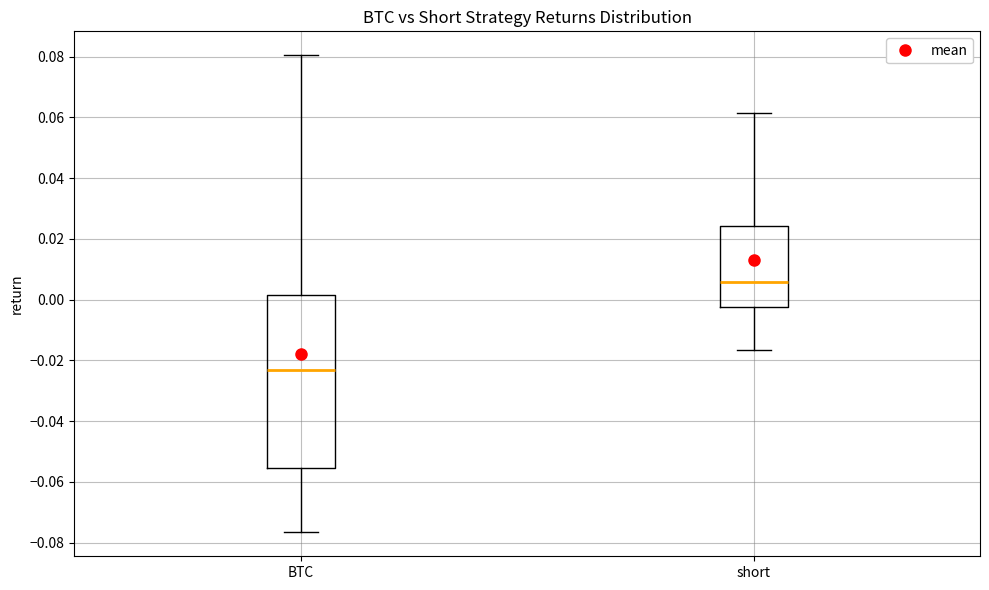

Reading left to right, read every box against the y-axis: the position of its median line, the range the box covers, and the ends of its whiskers. The values are not printed on the chart, so give them approximately, as read against the axis.

BTC: median -0.024, box -0.056 to 0.002, whiskers -0.076 to 0.080
short: median 0.006, box -0.002 to 0.024, whiskers -0.016 to 0.062